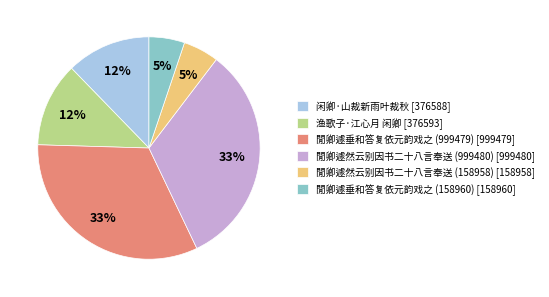

What percentage is the 閒卿遽然云别因书二十八言奉送 (999480) slice, to the nearest percent?

33%